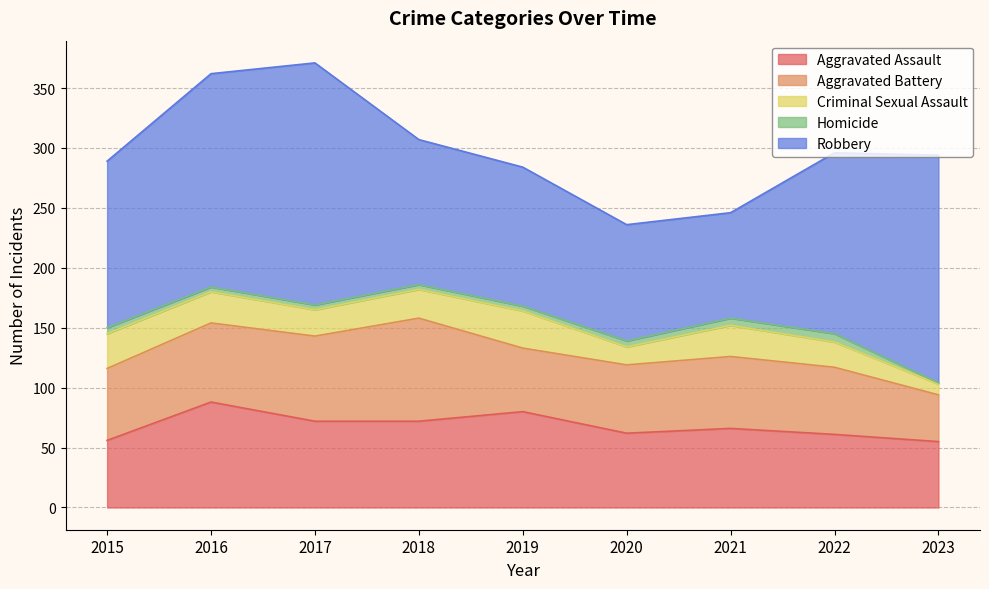

What is the difference between the second highest and second lowest values in the Aggravated Battery series?

18